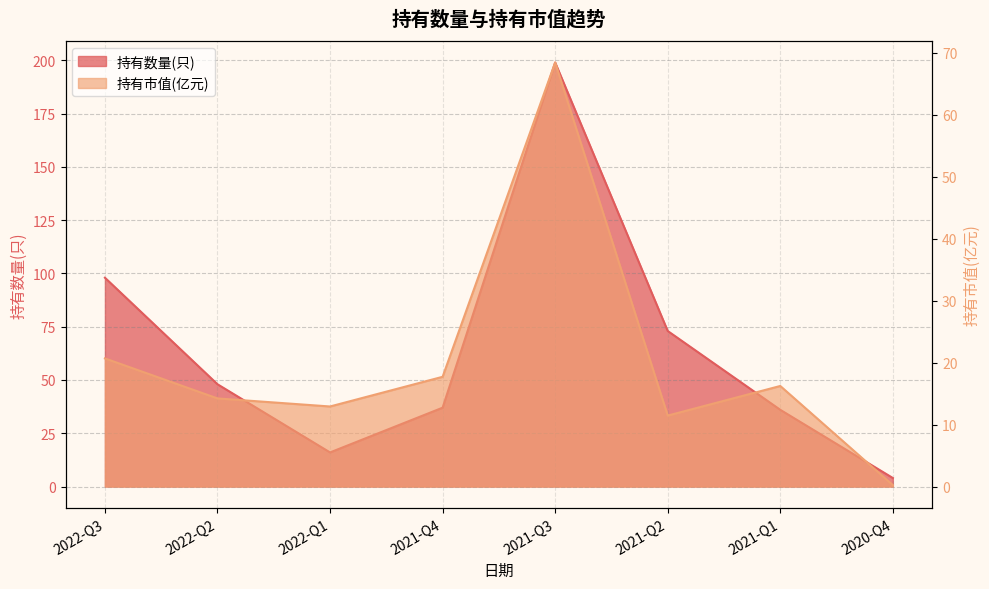

Where does the 持有数量(只) series first go above 48?

2022-Q3